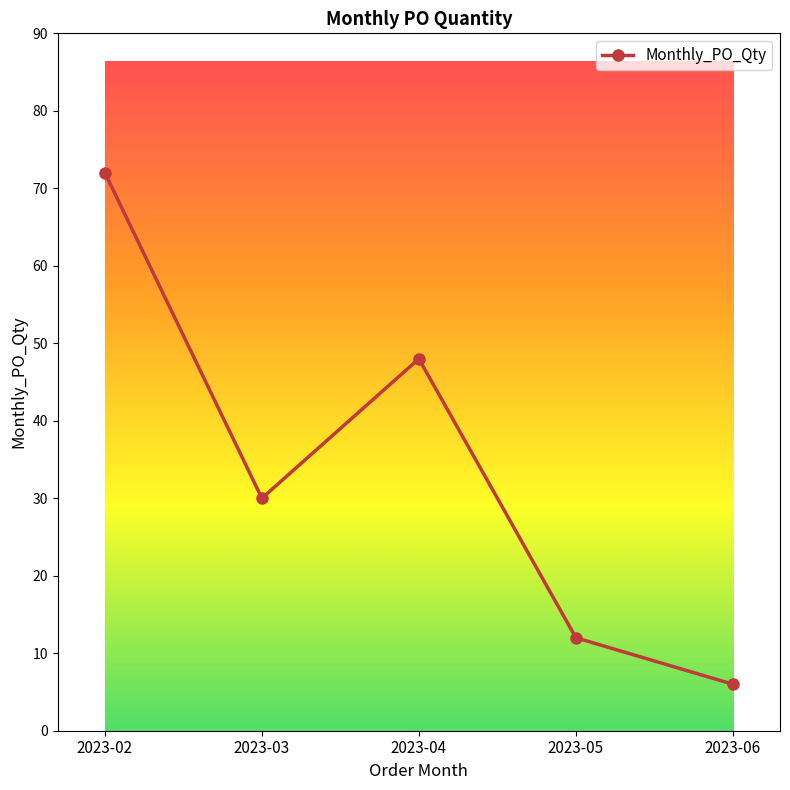

Between 2023-06 and 2023-04, which is larger?

2023-04